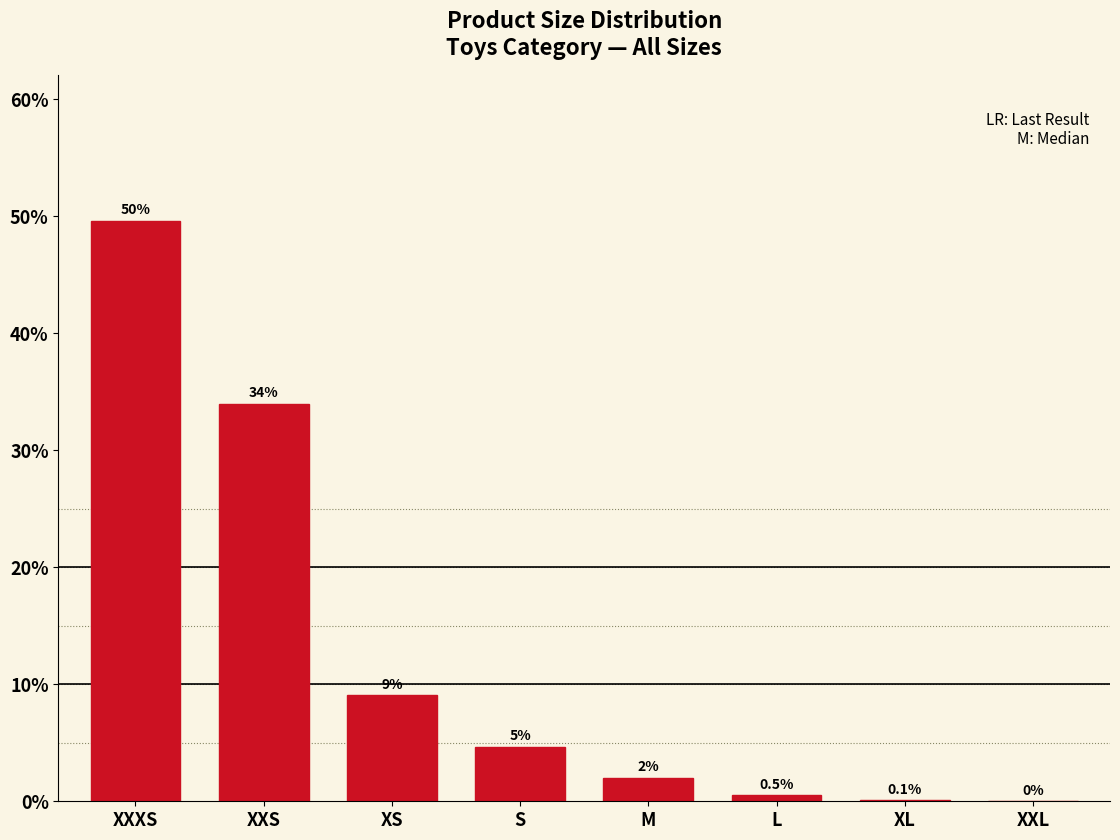

Where does the data first go above 4?

XXXS